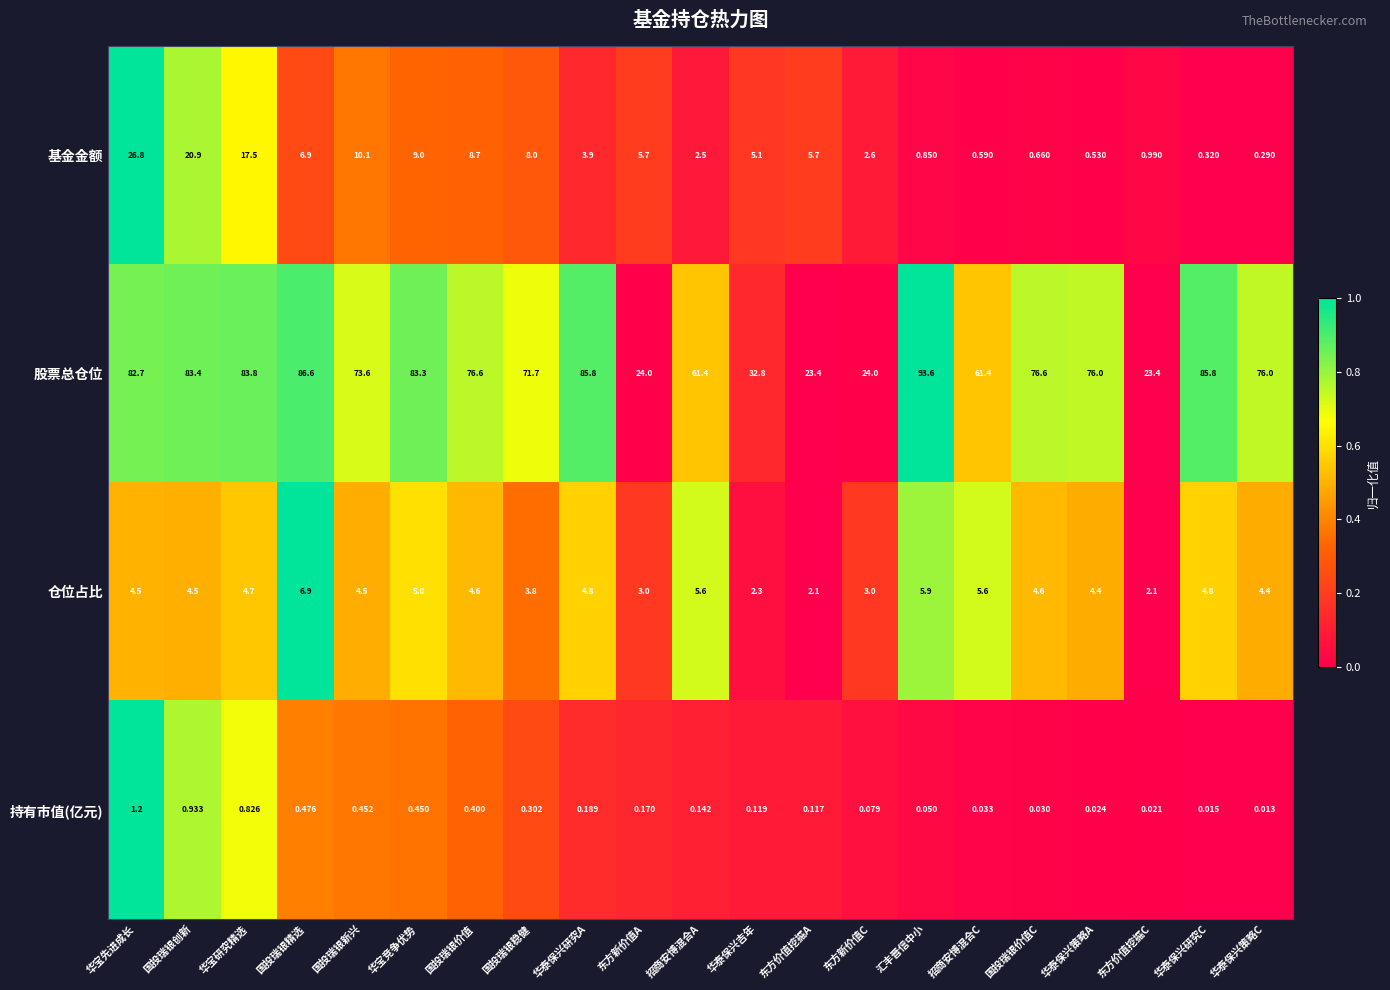

Is the value of 基金金额 at 汇丰晋信中小 greater than the value of 股票总仓位 at 国投瑞银精选?

No